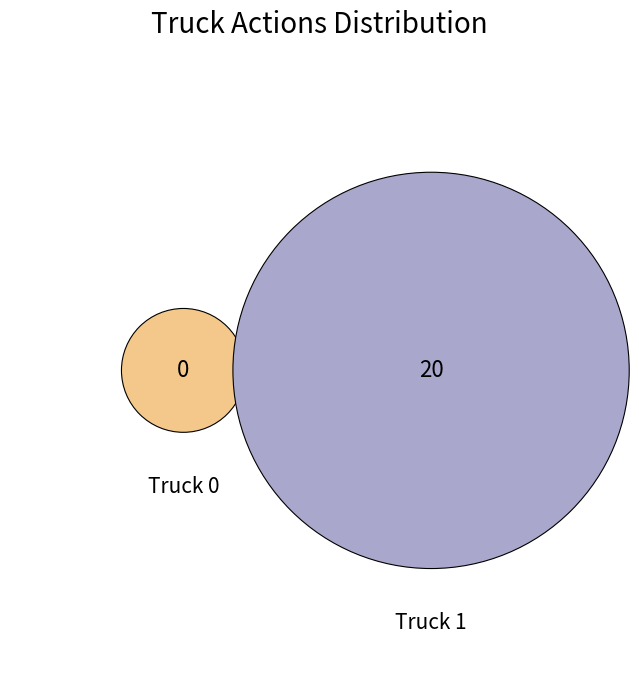

True or false: Truck 1 accounts for 99% of the total.

False